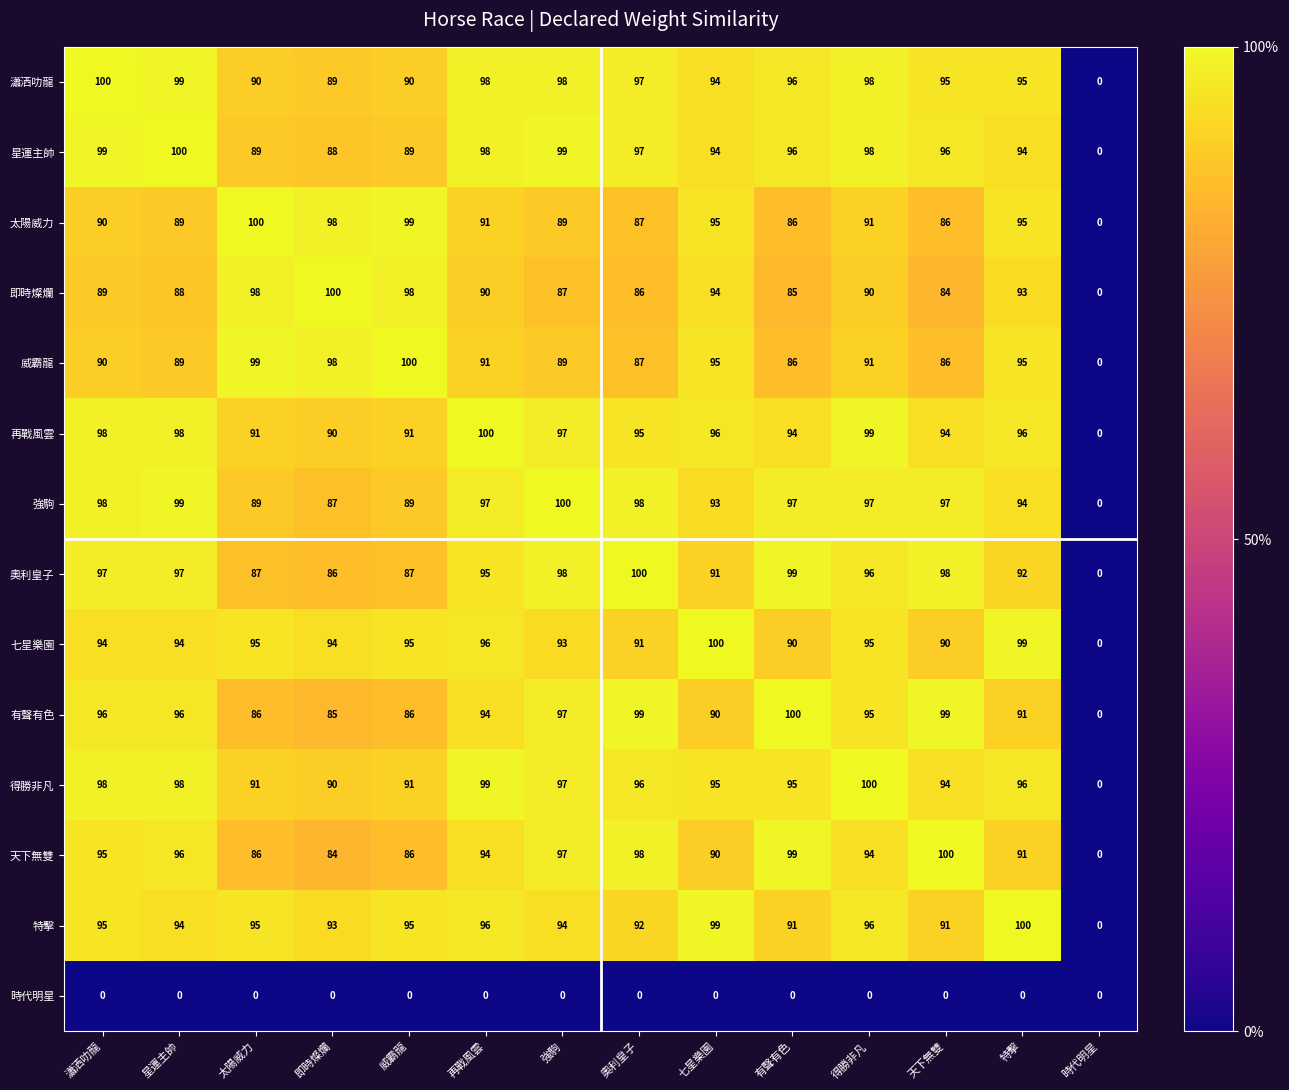

What is the difference between the second highest and second lowest values in the 即時燦爛 series?

14